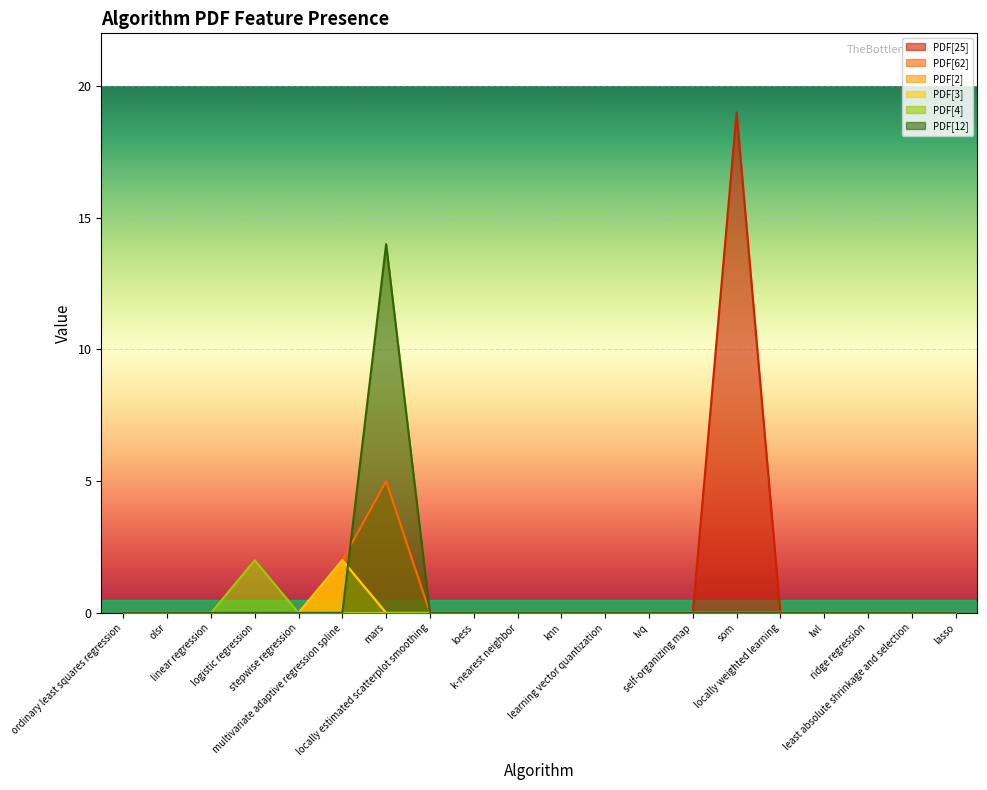

What is the label of the 6th point from the right?

som